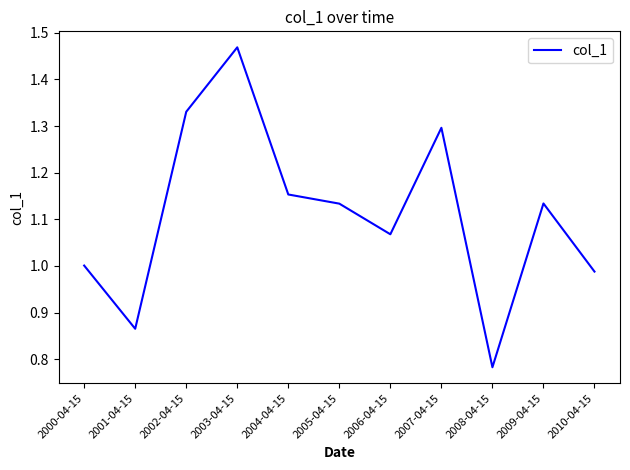

At which category does the data reach its first local valley?

2001-04-15